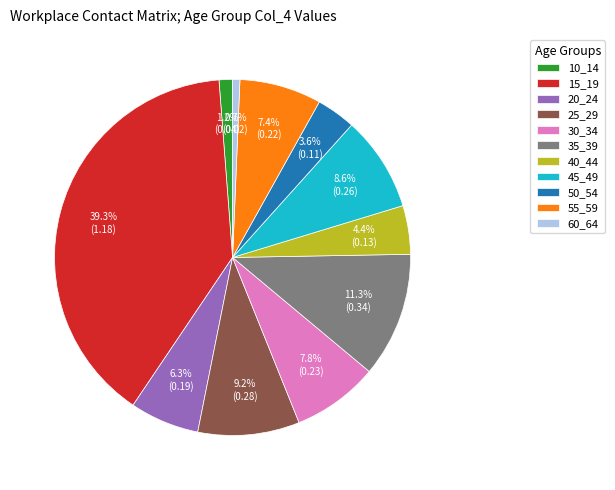

Does 45_49 represent more than half of the total?

No